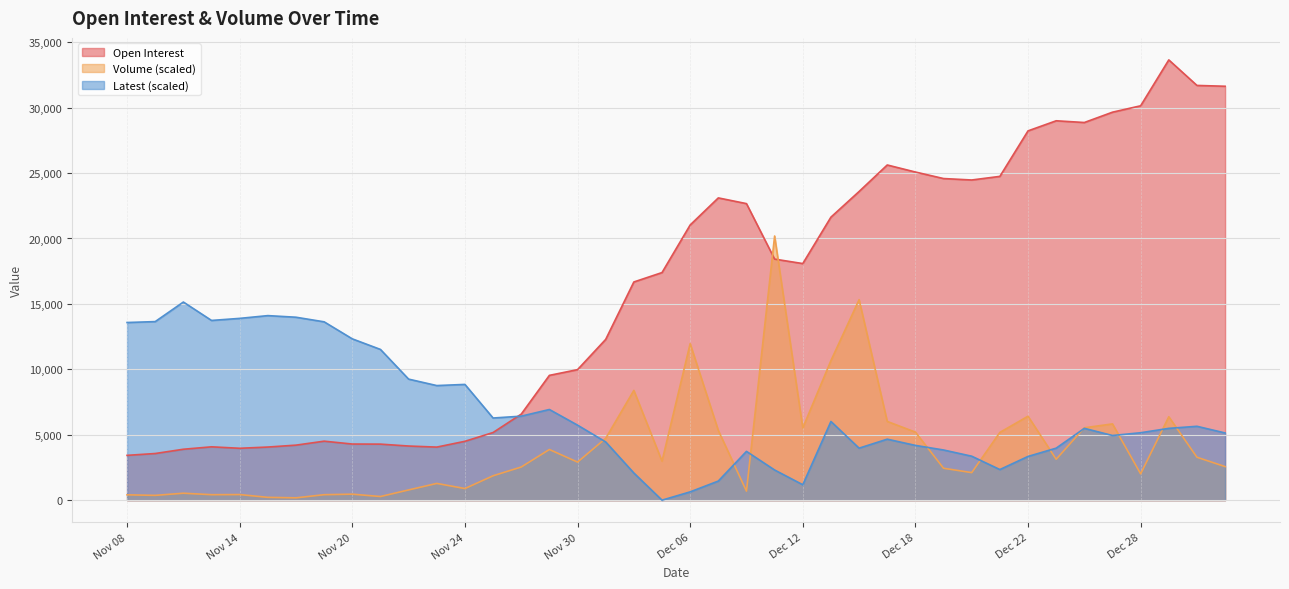

The value of Volume at Dec 06 is 4222.1. True or false?

False